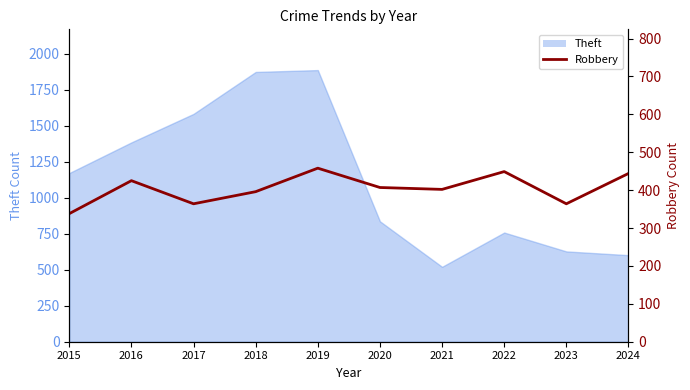

Where is the first local maximum?

2016